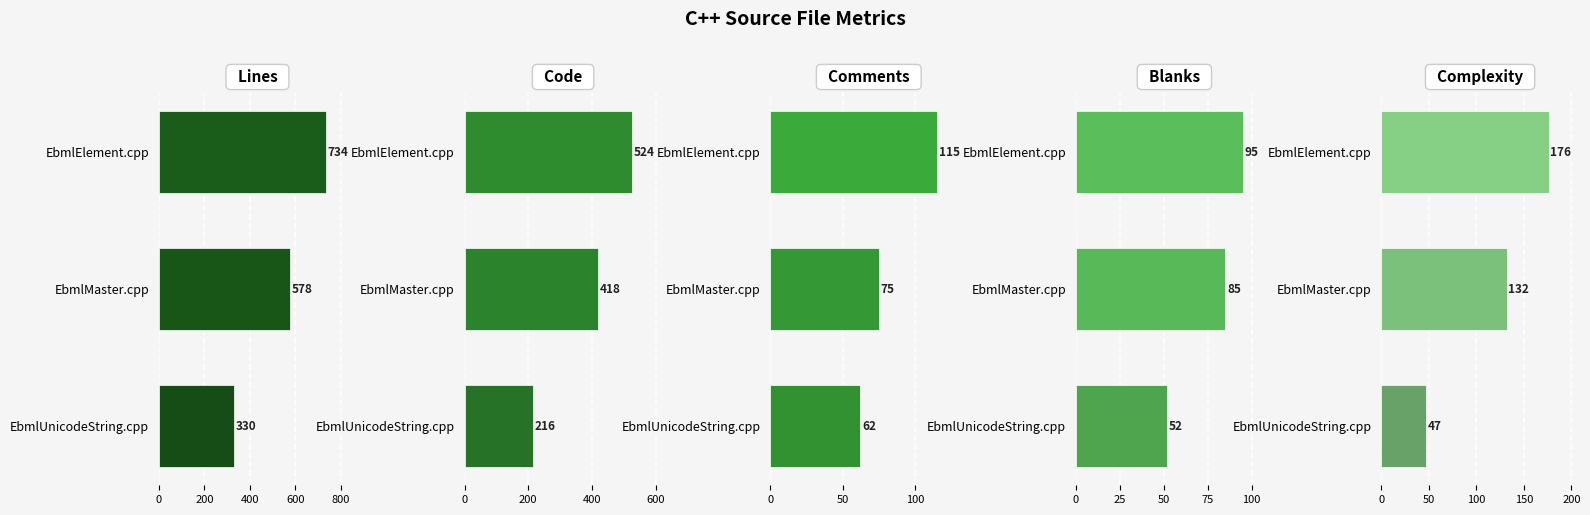

Is it true that Lines equals 330 at EbmlUnicodeString.cpp?

True